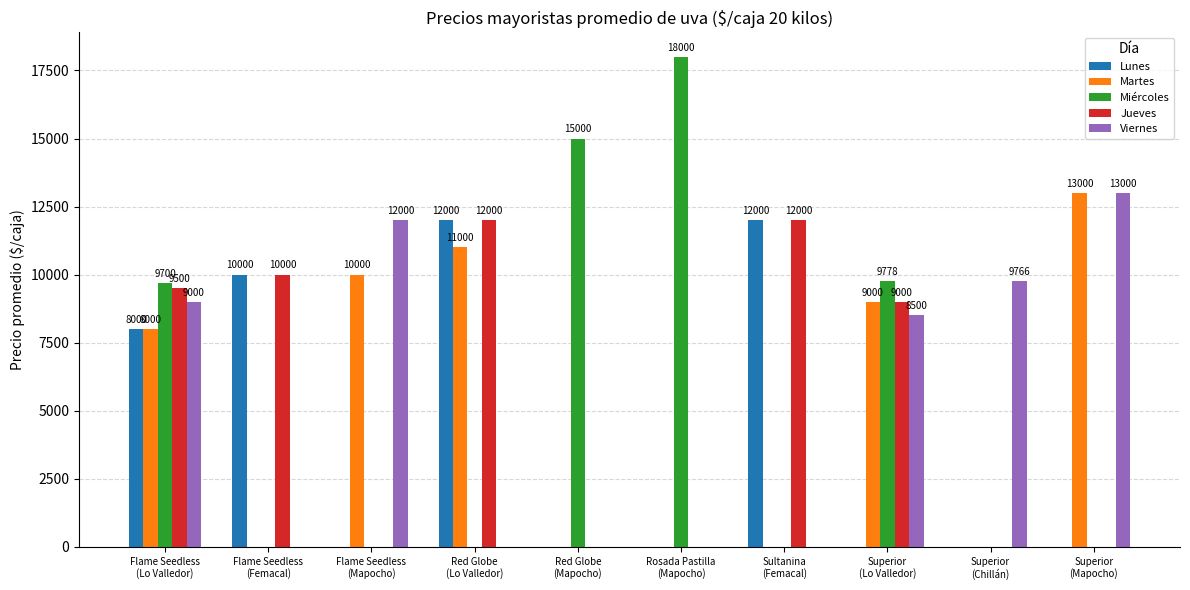

How many categories are shown in the chart?

10